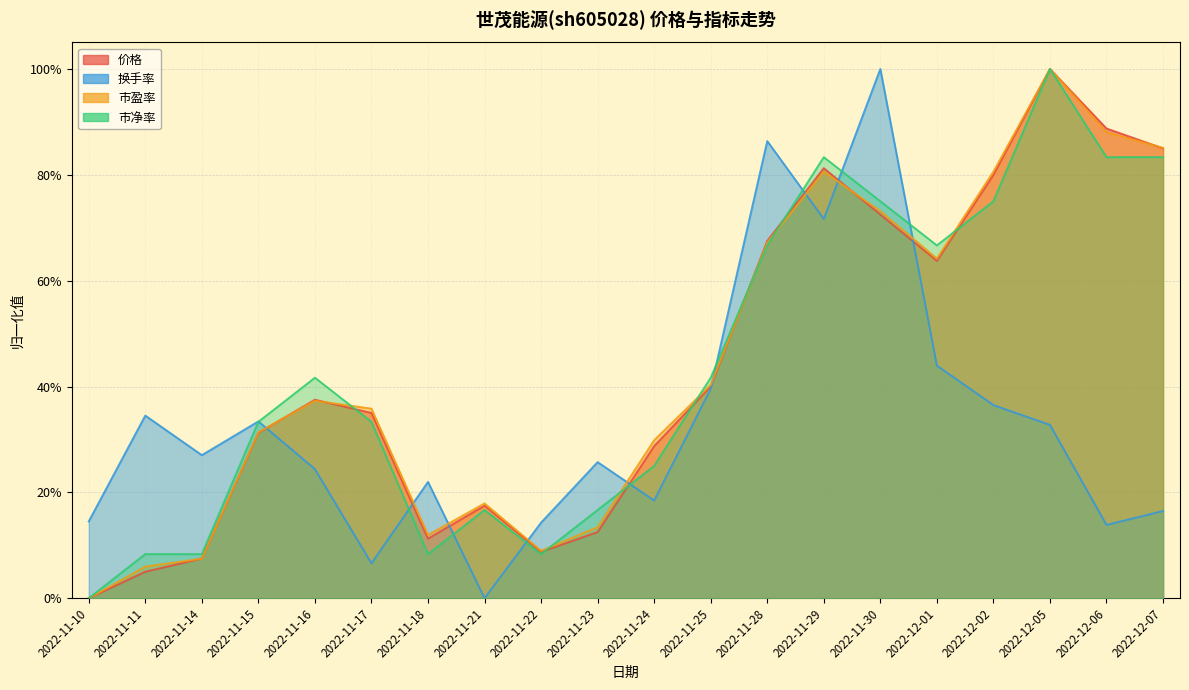

Where is the first local minimum for 市净率?

2022-11-18